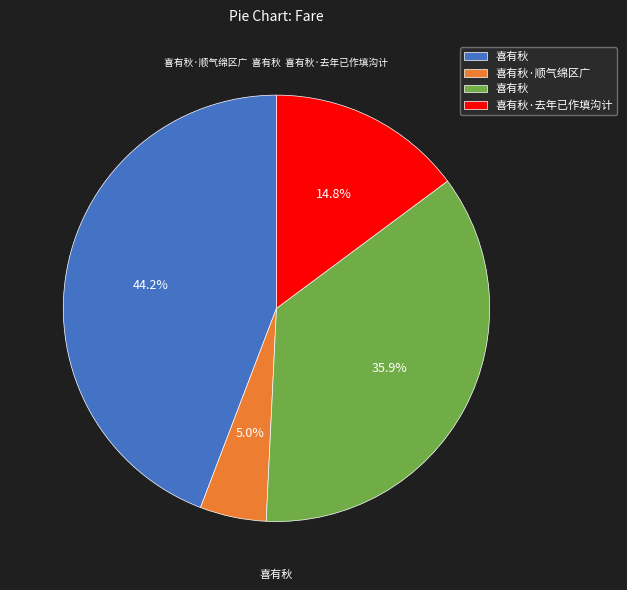

Count the number of slices in the pie.

4